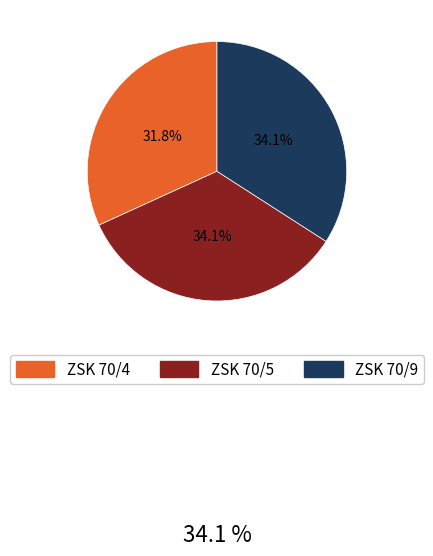

Which has a higher value, ZSK 70/5 or ZSK 70/4?

ZSK 70/5